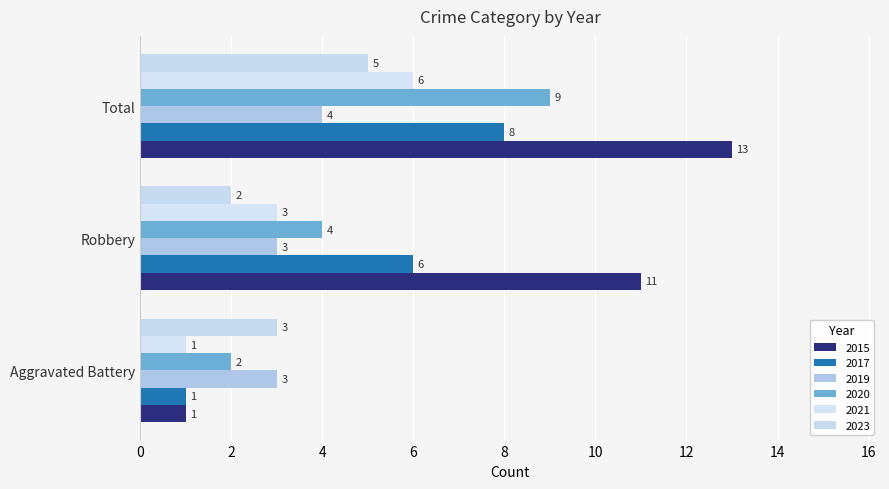

What is the sum of all 2019 values?

10